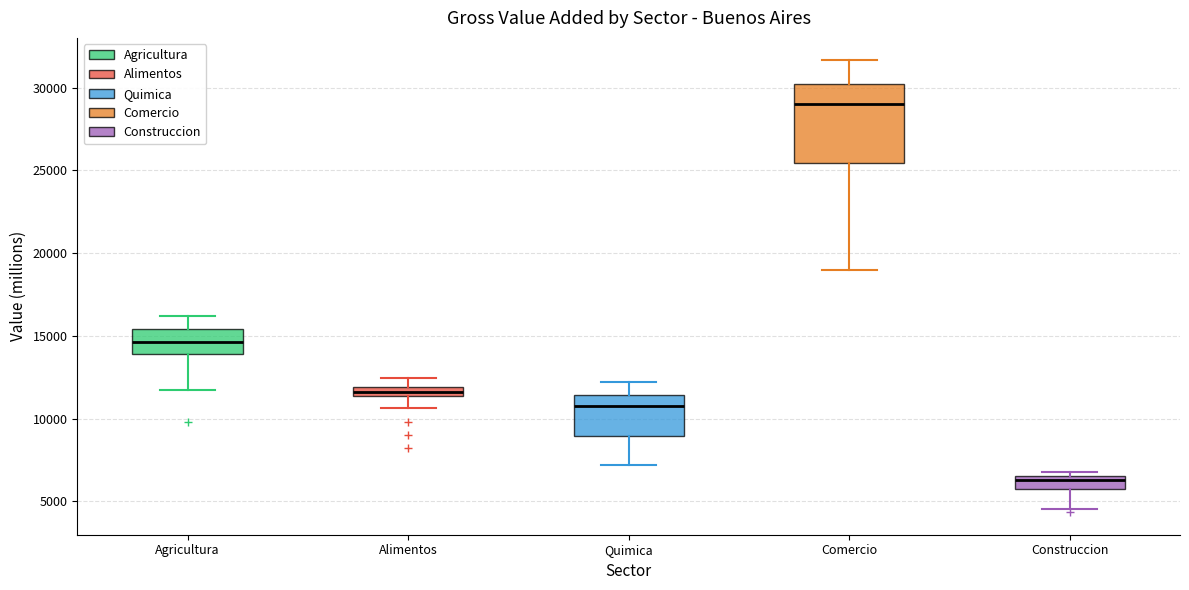

Where does the median line of the box for Quimica sit on the y-axis? The values are not printed on the chart, so give them approximately, as read against the axis.

11000